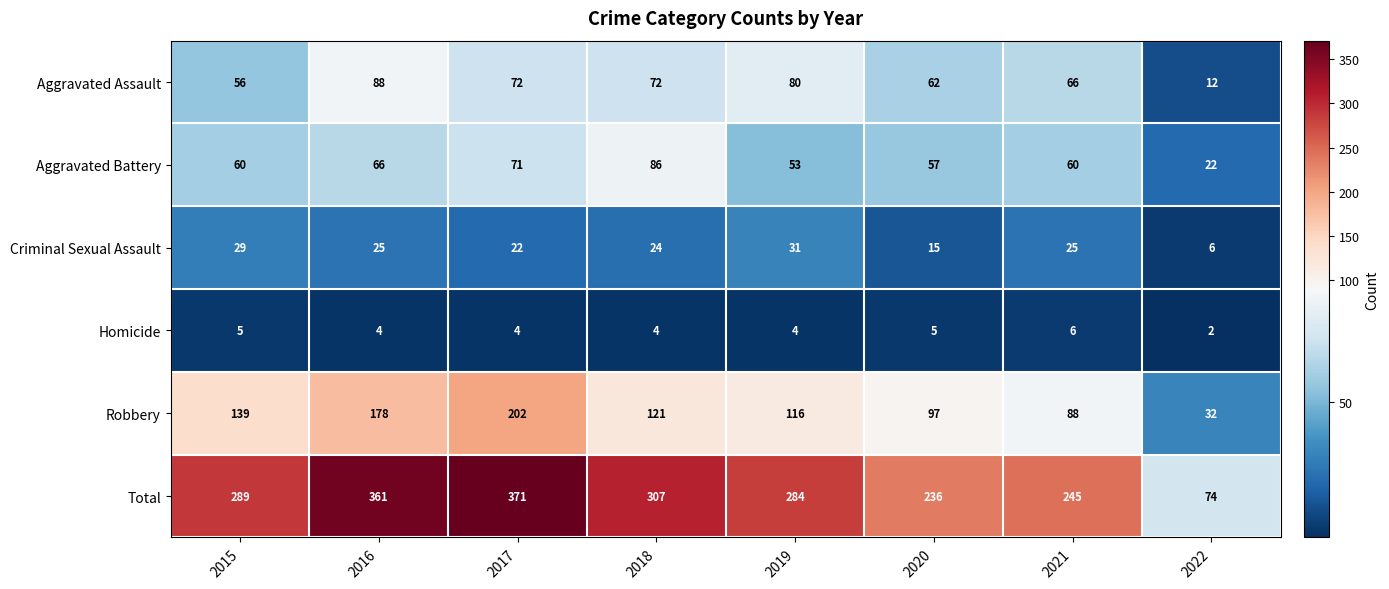

Which series has the largest total across all categories?

Total